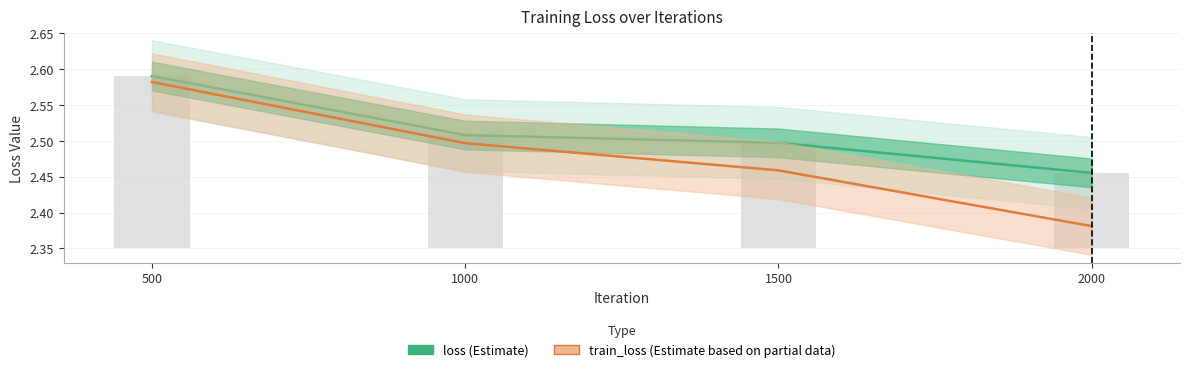

What are all the series names shown in the legend?

loss (Estimate), train_loss (Estimate based on partial data)